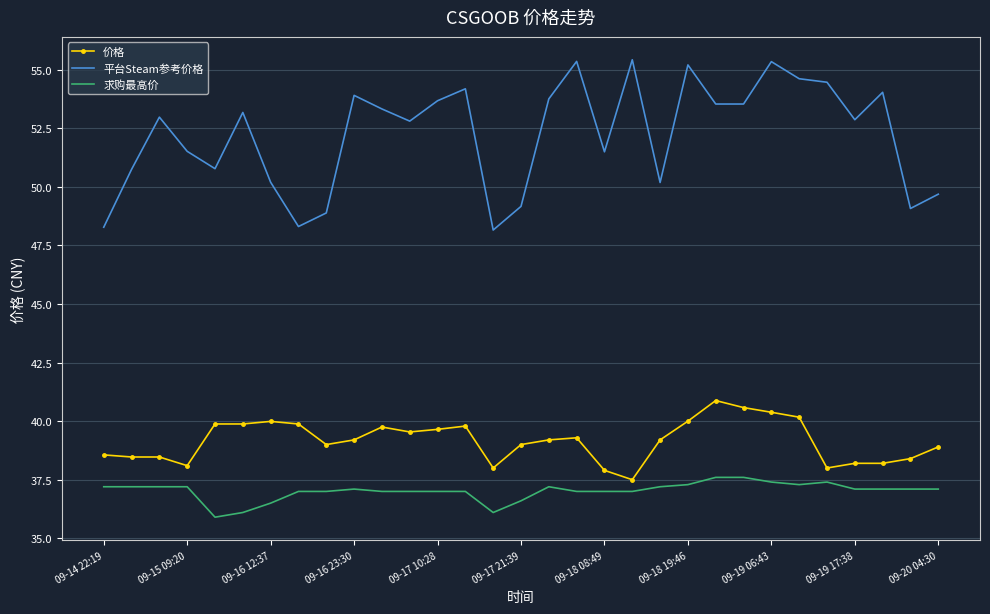

Which series has the largest range (max minus min)?

平台Steam参考价格